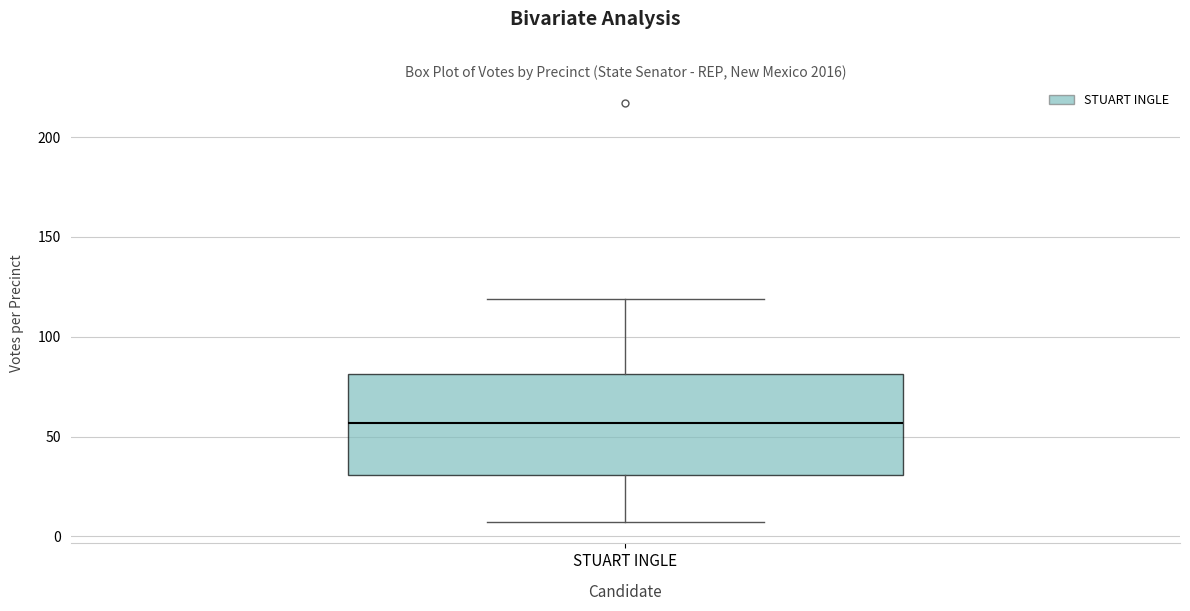

Transcribe this box plot: give where the median line is, the range the box spans, and where the two whiskers end, as read against the y-axis. The values are not printed on the chart, so give them approximately, as read against the axis.

median 55, box 30 to 80, whiskers 5 to 120